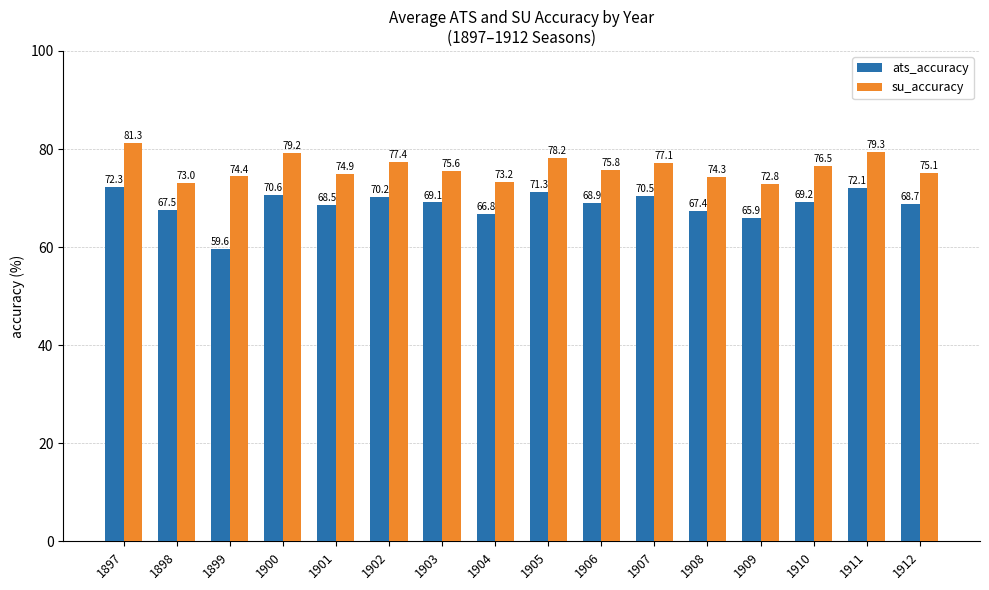

Rank the series by their average value, from lowest to highest.

ats_accuracy, su_accuracy